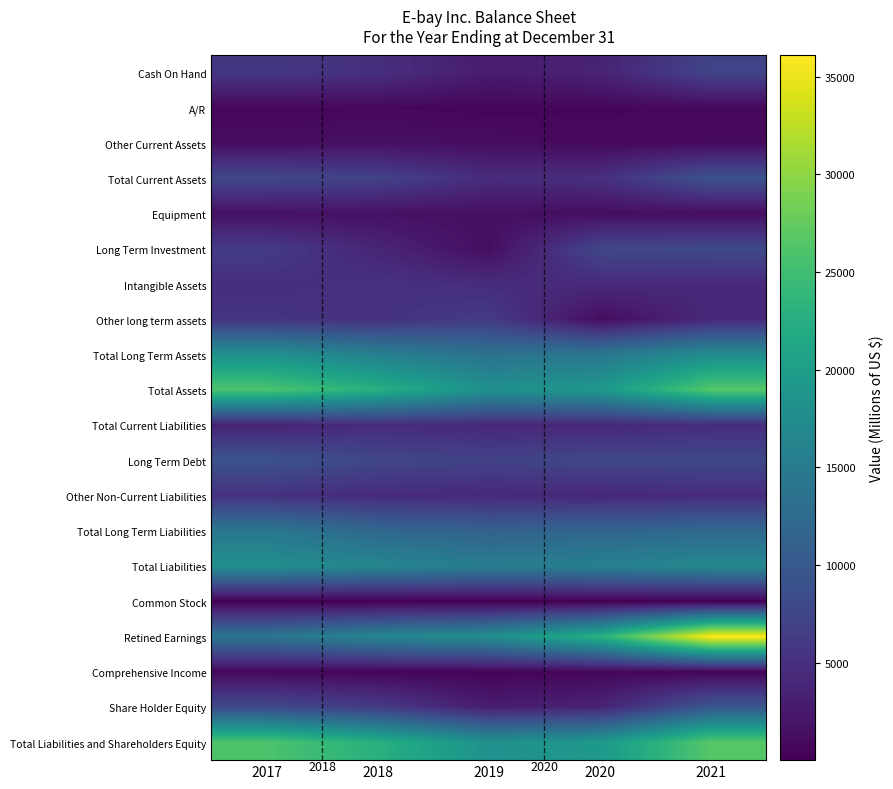

How many distinct data groups are displayed?

20